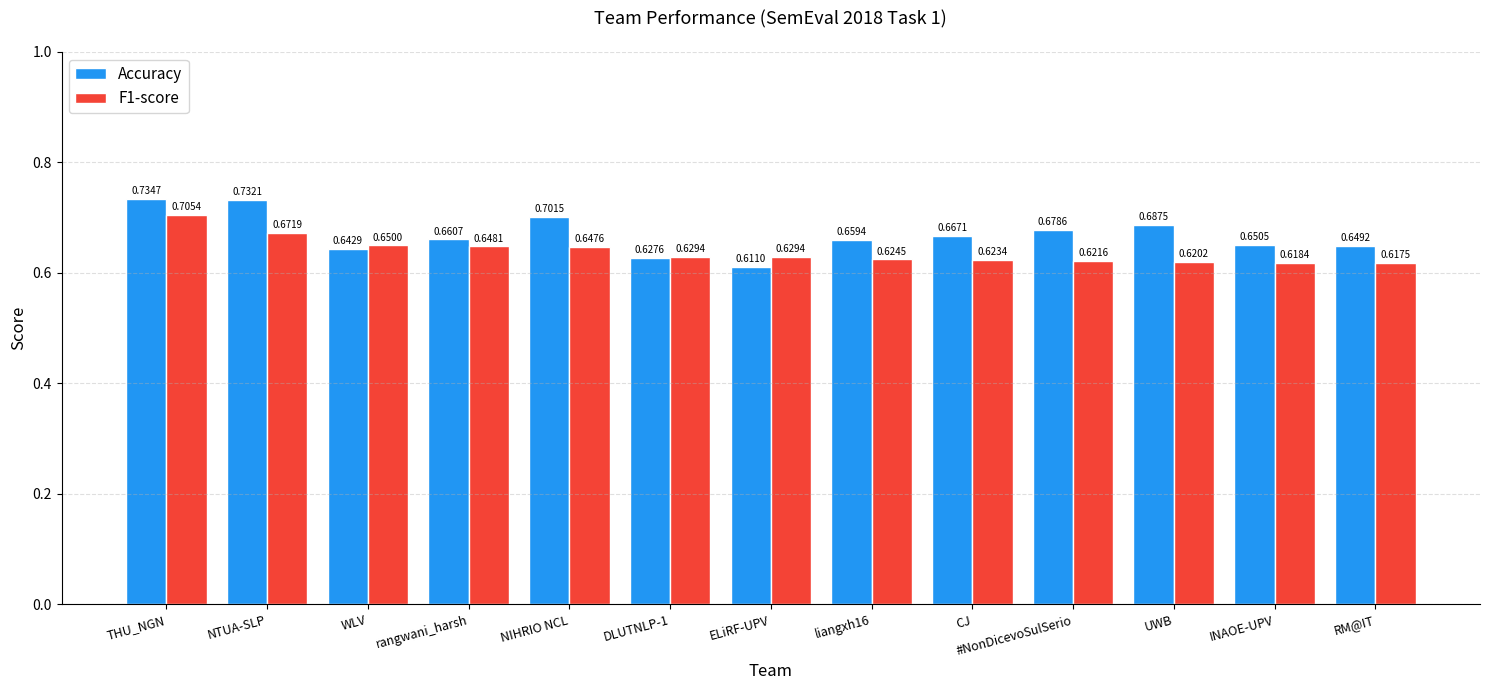

What is the sum of the Accuracy values at CJ and rangwani_harsh?

1.3